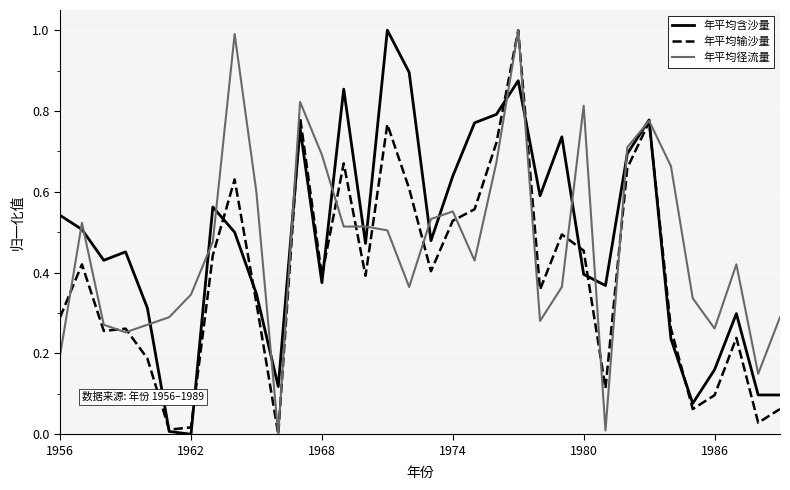

Does the chart have visible grid lines?

Yes